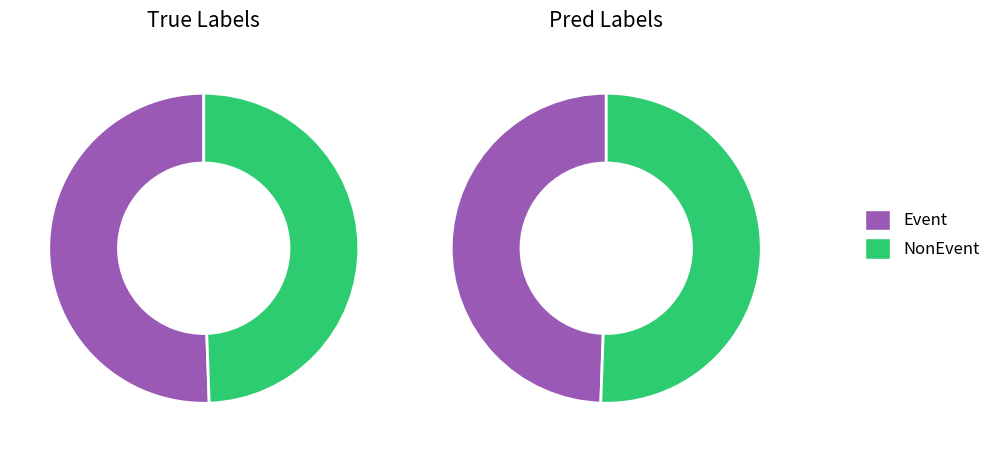

What percentage is the NonEvent slice, to the nearest percent?

51%